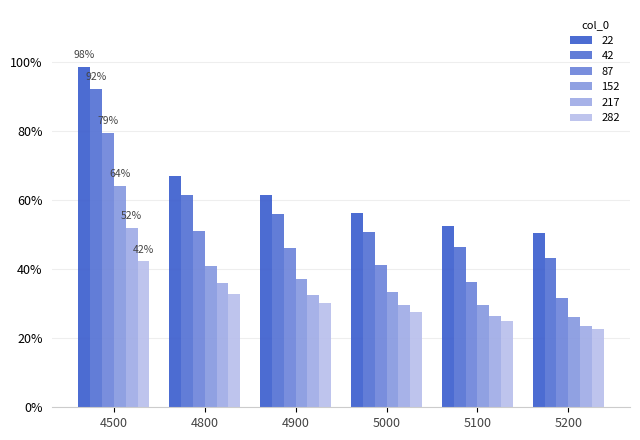

What is the difference between the second highest and minimum values in the 217 series?

0.1